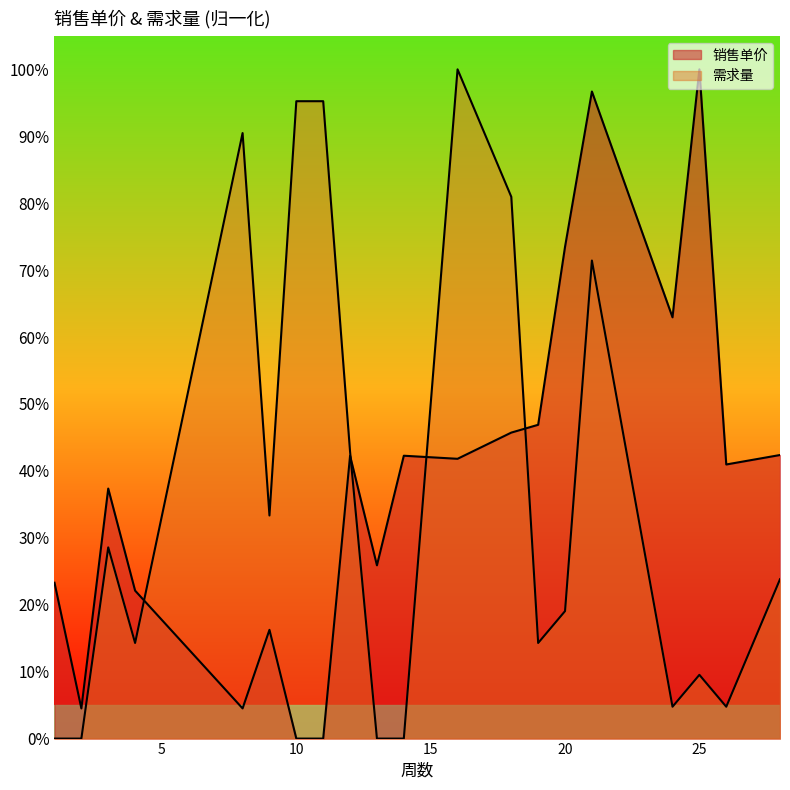

How many interior local valleys does the 需求量 series have?

5